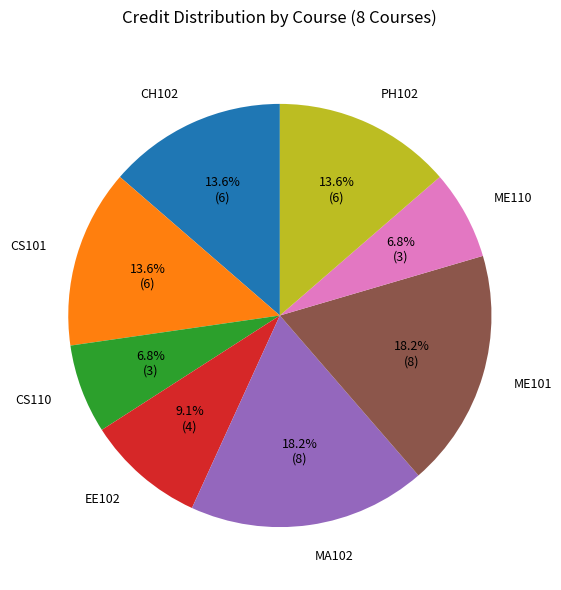

What portion of the pie excludes MA102?

81.8%